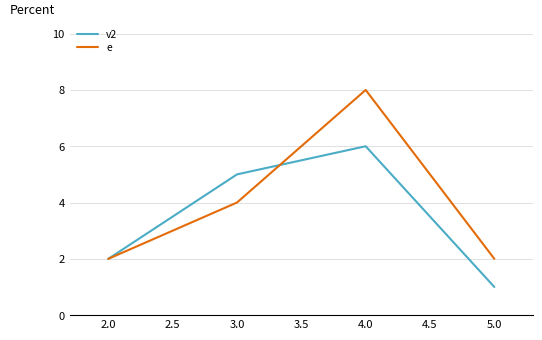

Is the value of e at 3.0 greater than the value of v2 at 3.0?

No